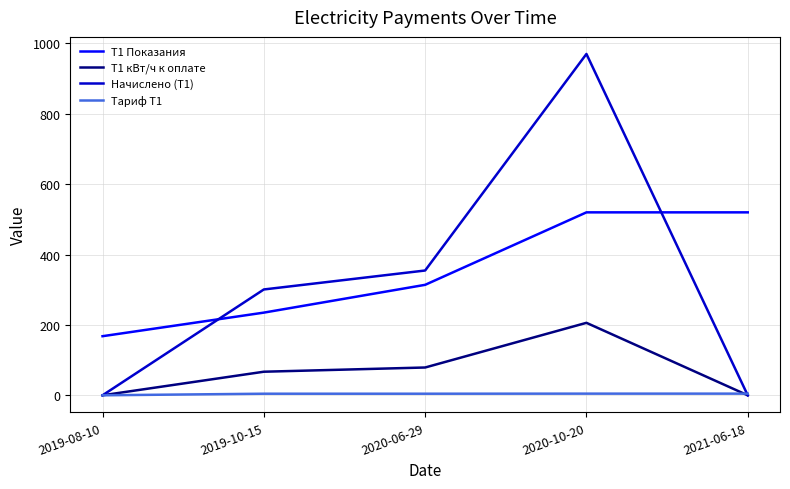

What is the total value across all series at 2021-06-18?

524.7